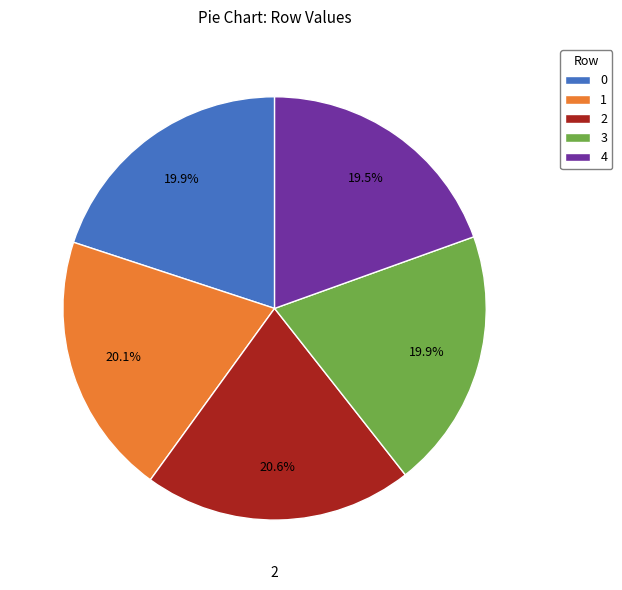

Is 0 the majority of the pie?

No